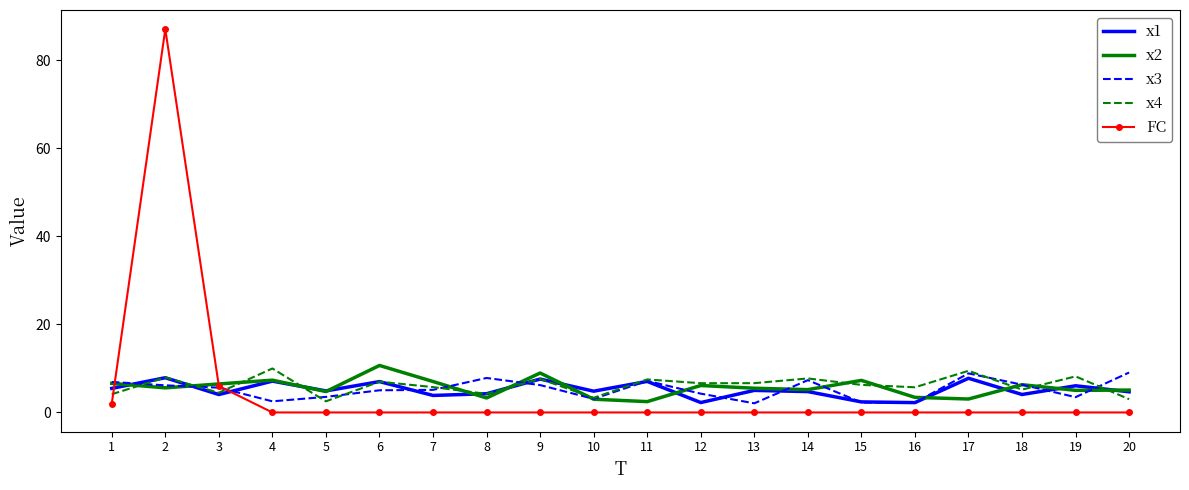

Which series ends up on top after the final intersection of FC and x1?

x1